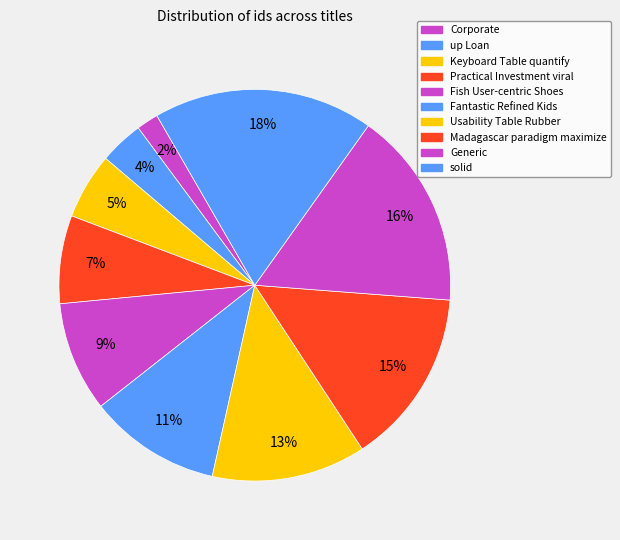

Approximately how many times larger is the value at Keyboard Table quantify compared to up Loan?

1.5